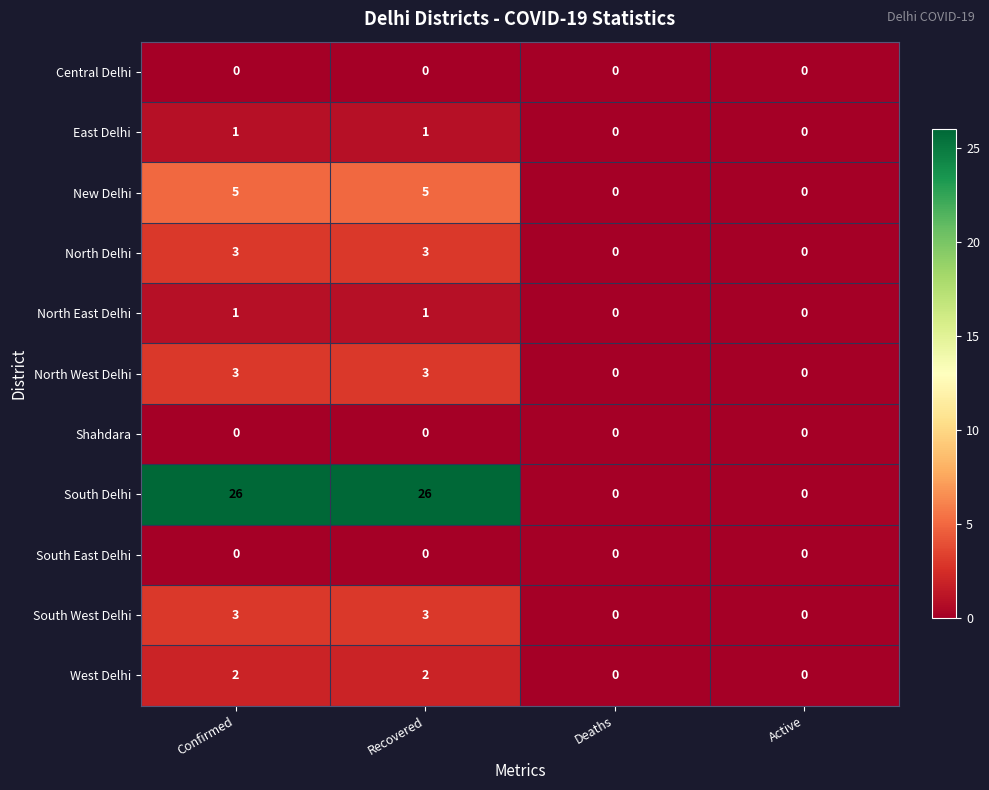

At how many categories does at least one series exceed 4?

2